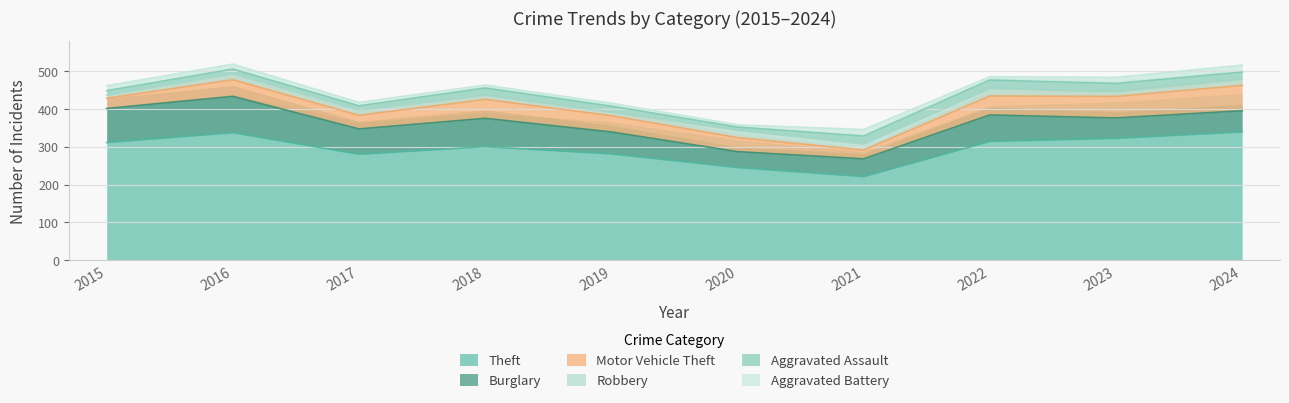

Does the chart display data point markers on the line(s)?

No